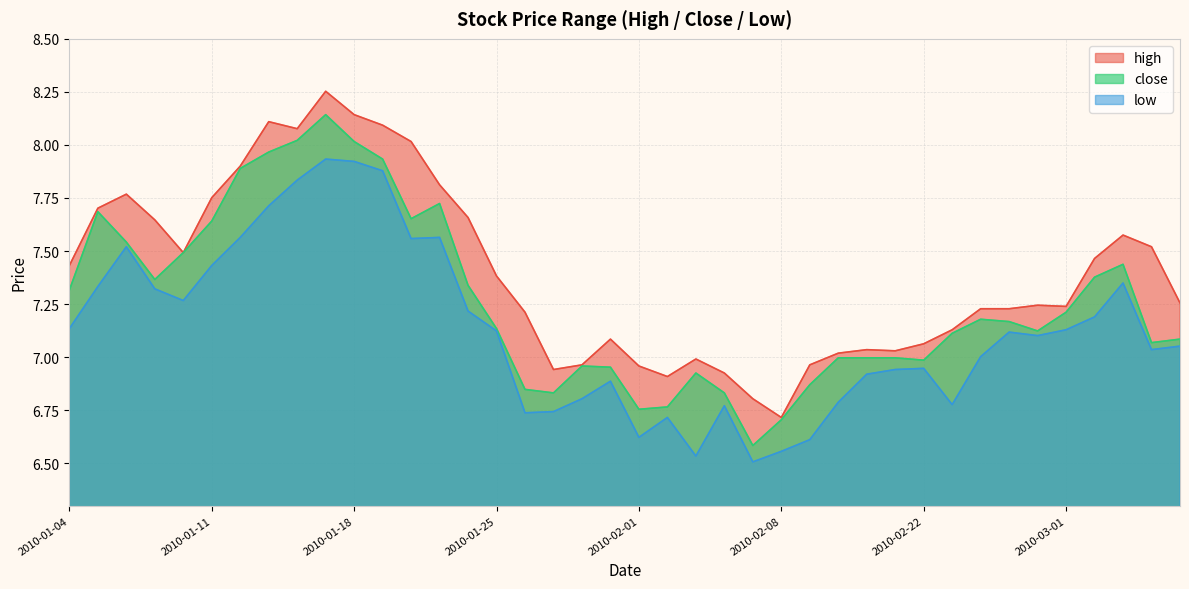

At which category does the chart reach its minimum across all series?

2010-02-05